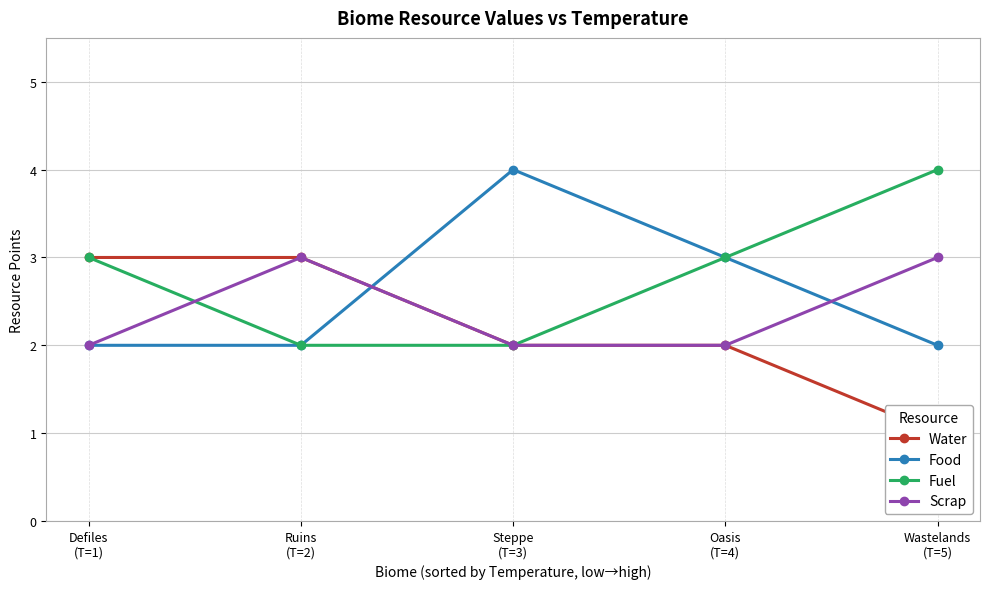

Which series has the largest range (max minus min)?

Water